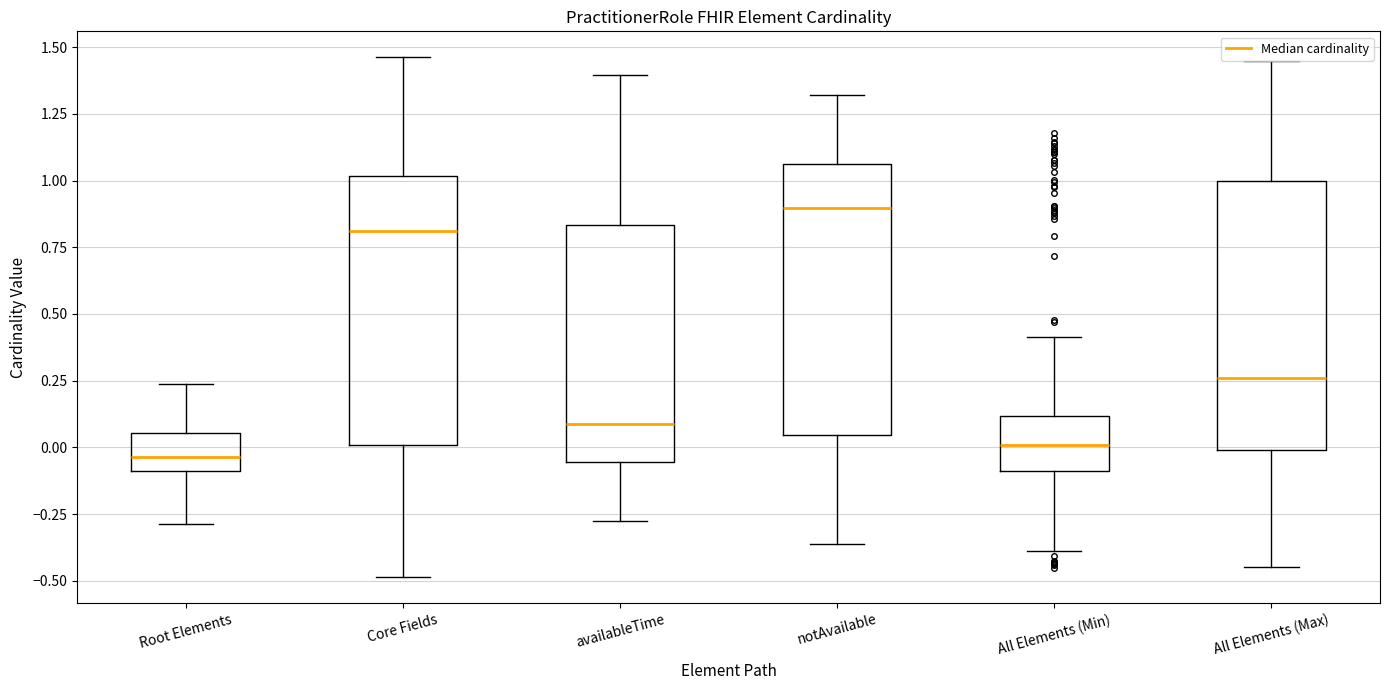

Reading left to right, read every box against the y-axis: the position of its median line, the range the box covers, and the ends of its whiskers. The values are not printed on the chart, so give them approximately, as read against the axis.

Root Elements: median -0.05, box -0.10 to 0.05, whiskers -0.30 to 0.25
Core Fields: median 0.80, box 0.00 to 1.00, whiskers -0.50 to 1.45
availableTime: median 0.10, box -0.05 to 0.85, whiskers -0.30 to 1.40
notAvailable: median 0.90, box 0.05 to 1.05, whiskers -0.35 to 1.30
All Elements (Min): median 0.00, box -0.10 to 0.10, whiskers -0.40 to 0.40
All Elements (Max): median 0.25, box 0.00 to 1.00, whiskers -0.45 to 1.45